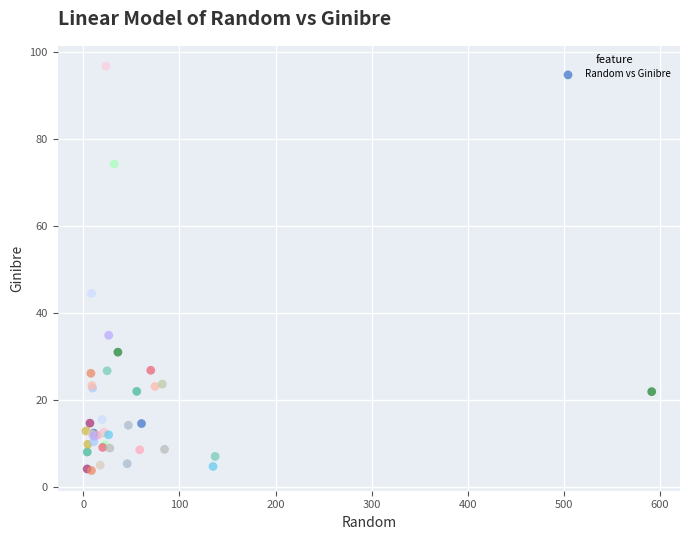

What Y value in the scatter plot is closest to 50?

44.4